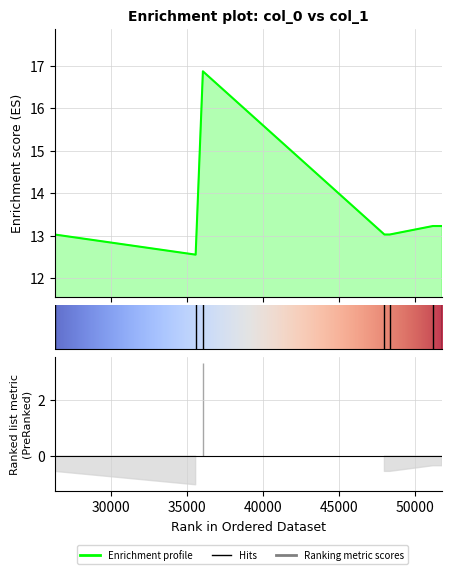

What is the change in value from 47995.6 to 51793.1?

+0.2